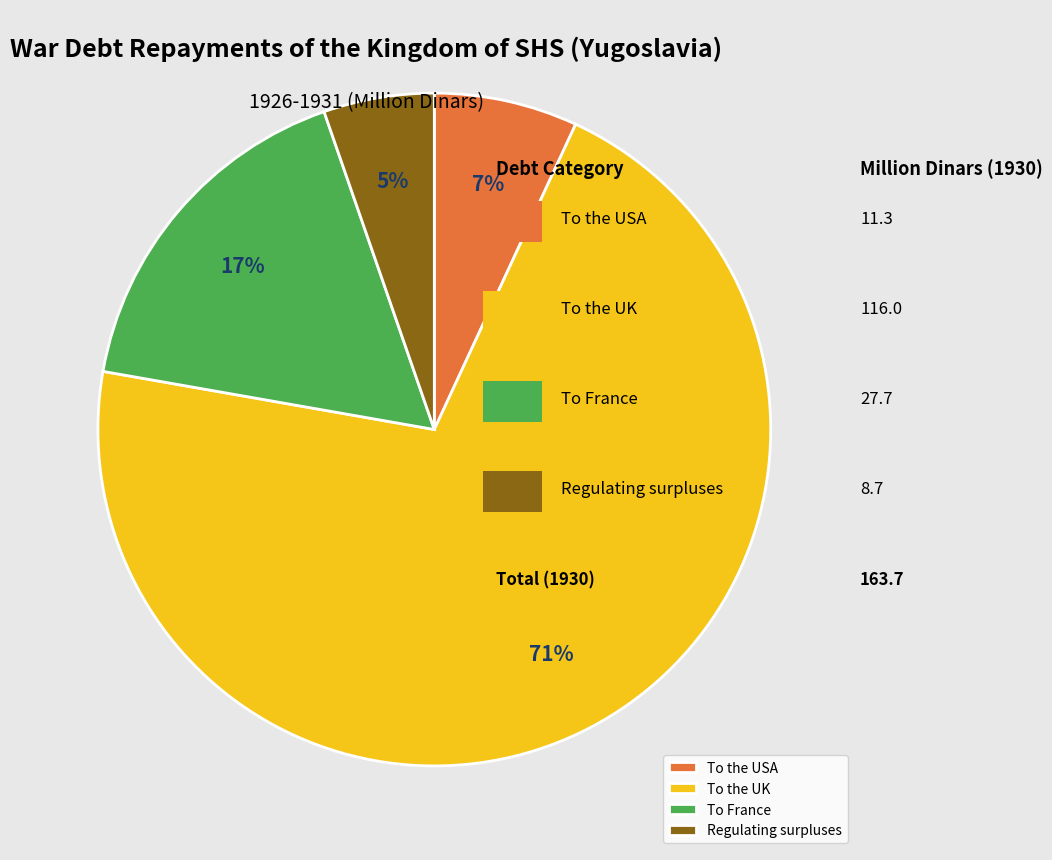

Count the number of slices in the pie.

4